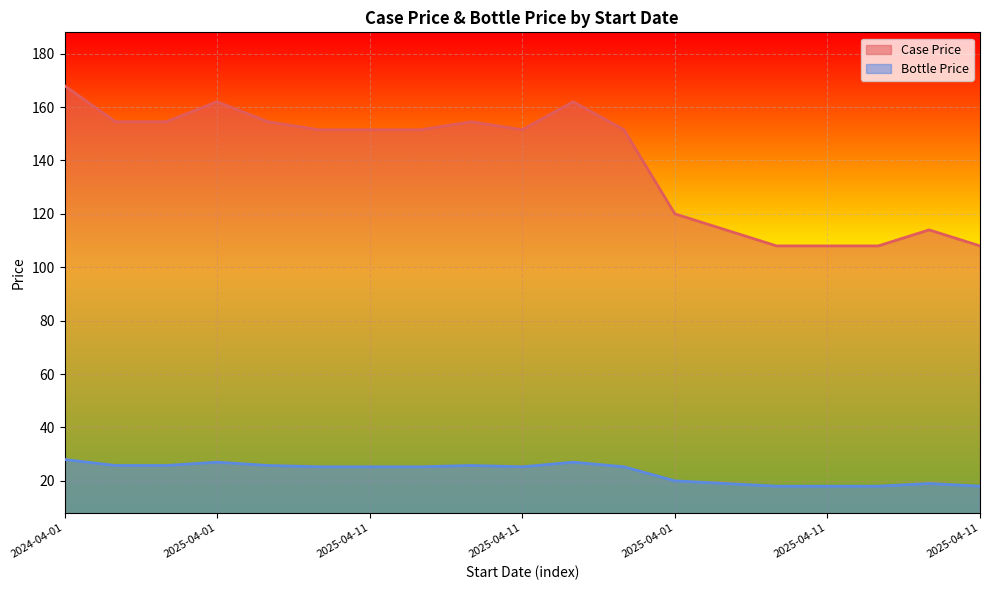

True or false: Bottle Price and Case Price cross at least once.

False